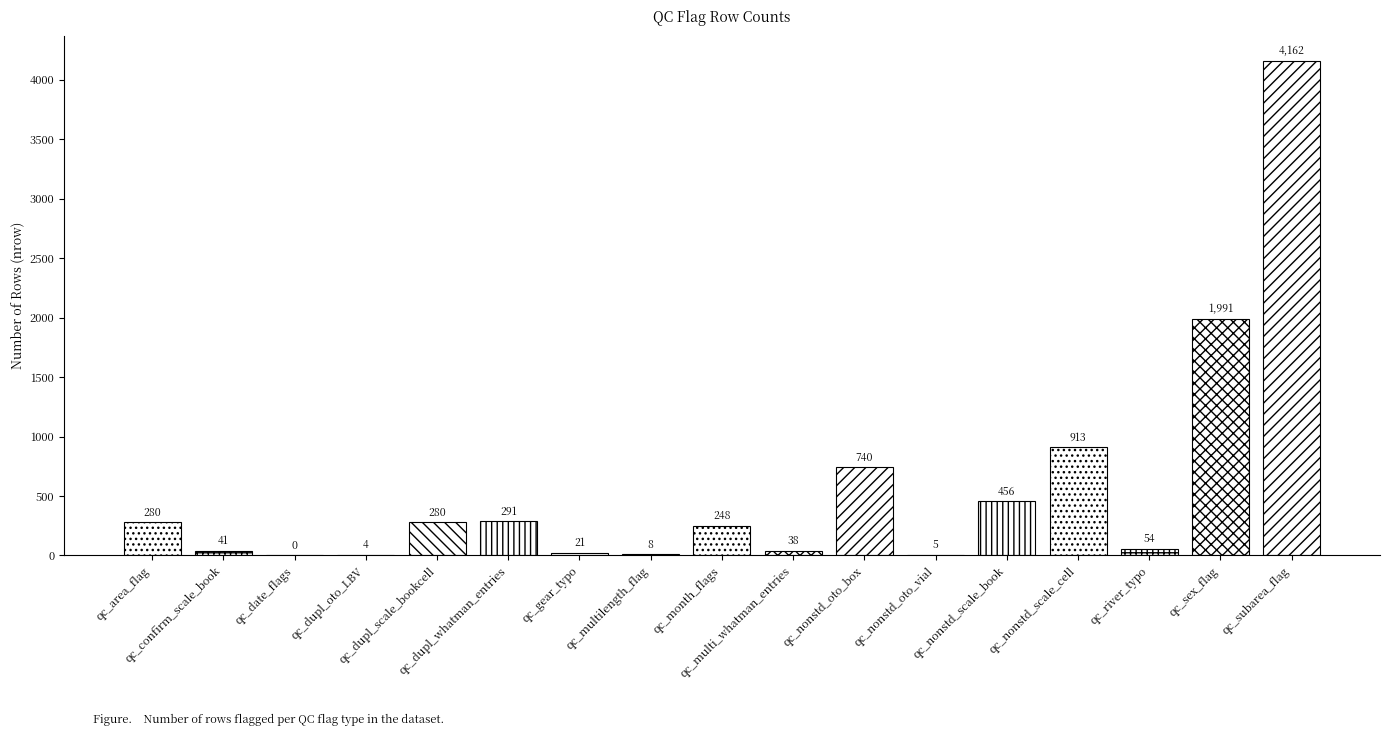

Where is the data nearest to the value 2081?

qc_sex_flag